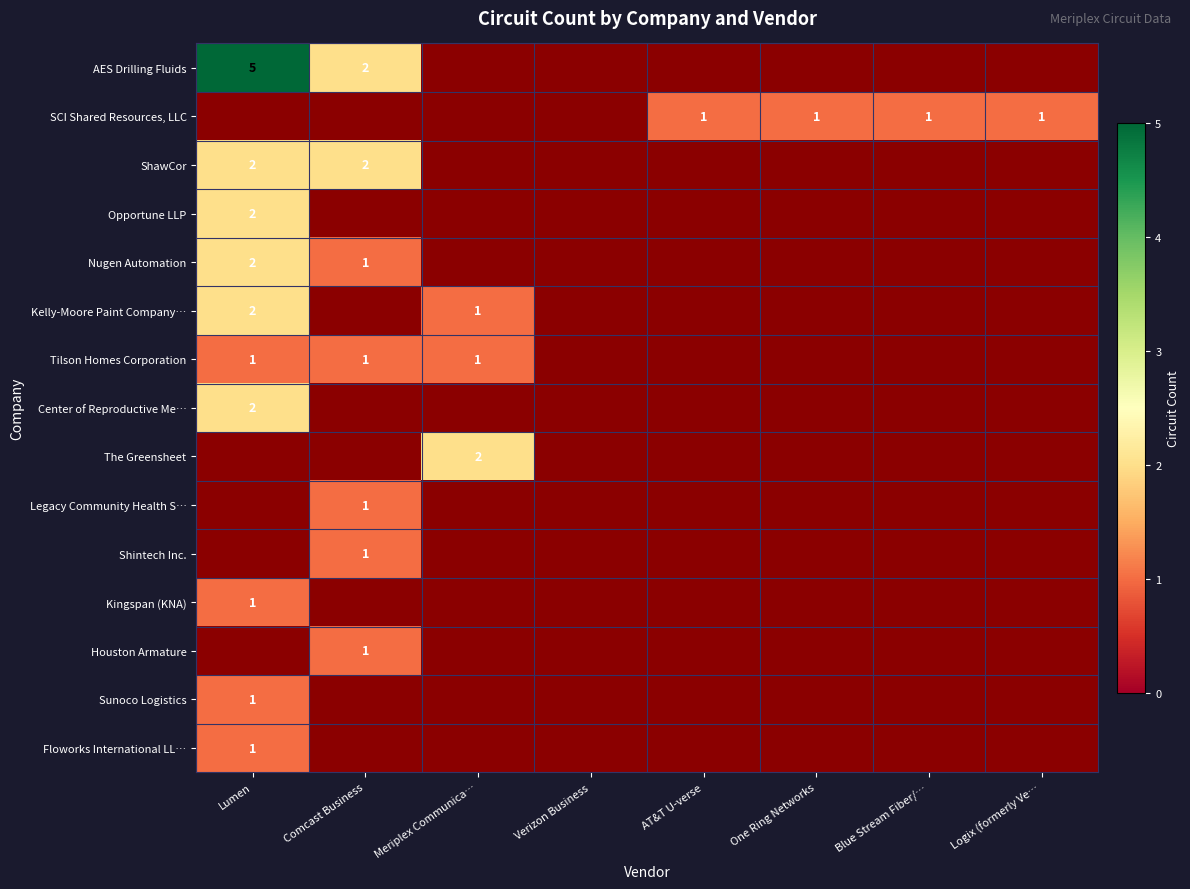

What is the minimum value shown in the chart?

1.0